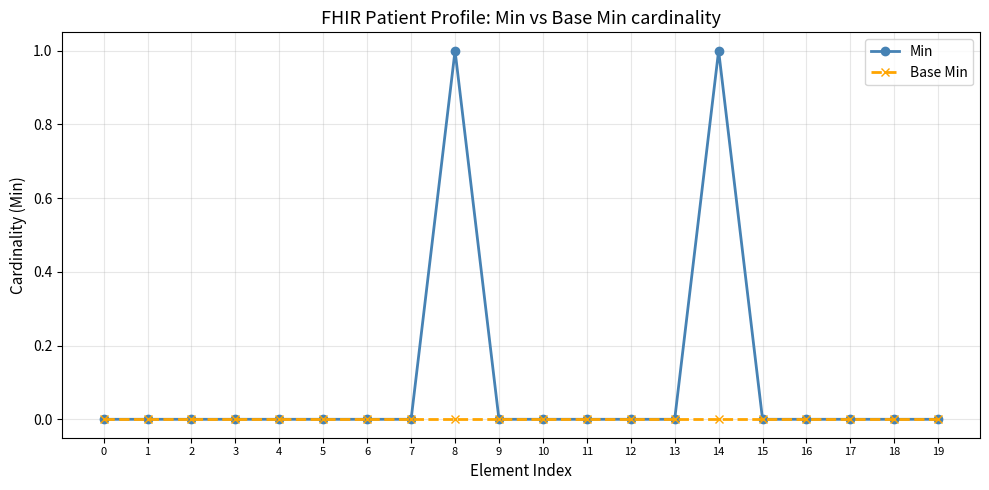

Which series has the largest total across all categories?

Min